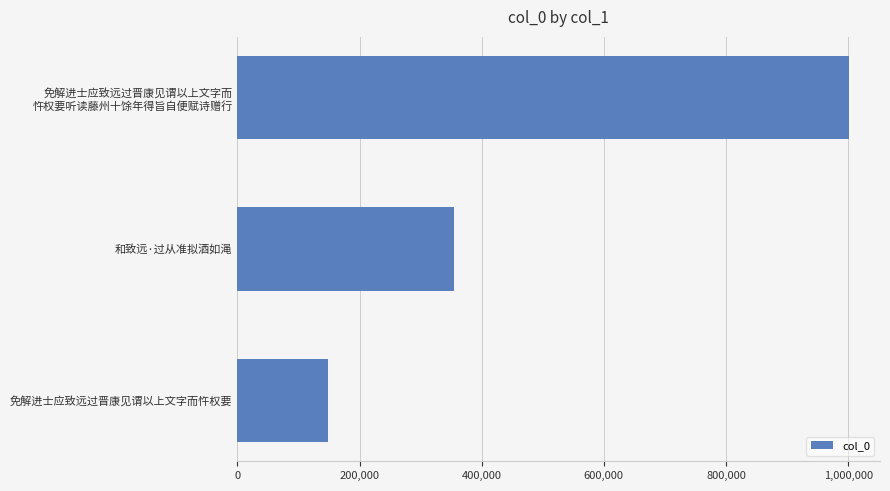

How many values are between 148633 and 1001956?

3